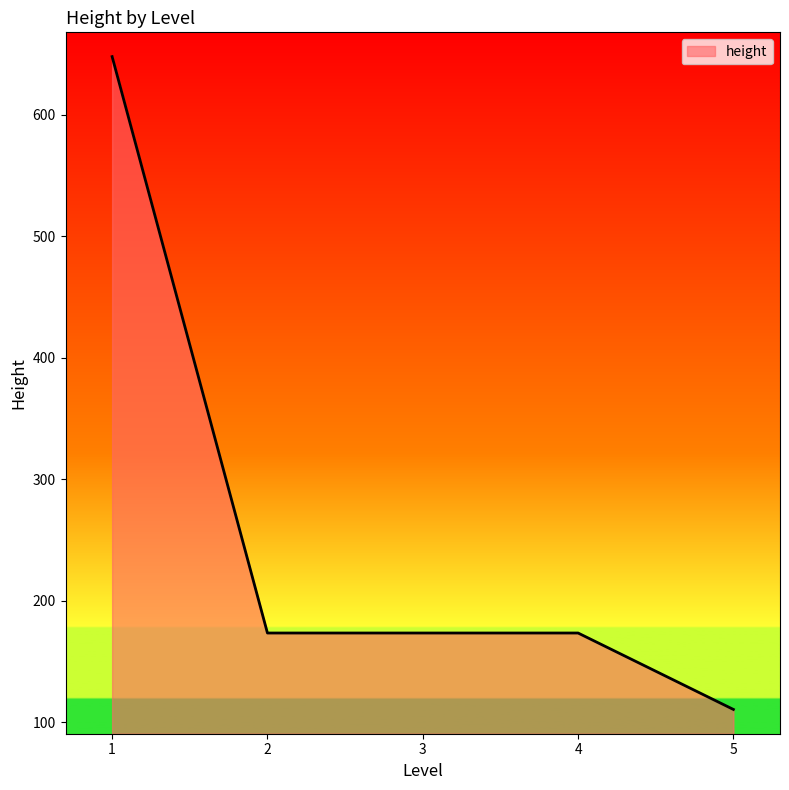

What is the change in value from 4 to 5?

-62.9